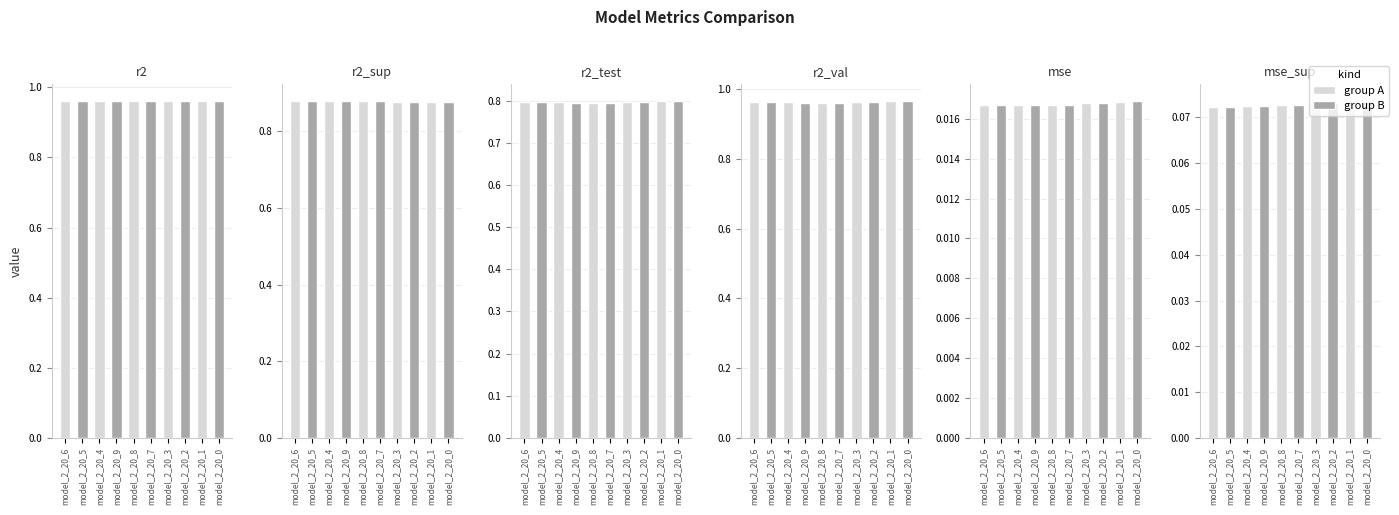

Which has a higher value, model_2_20_9 or model_2_20_0?

model_2_20_9